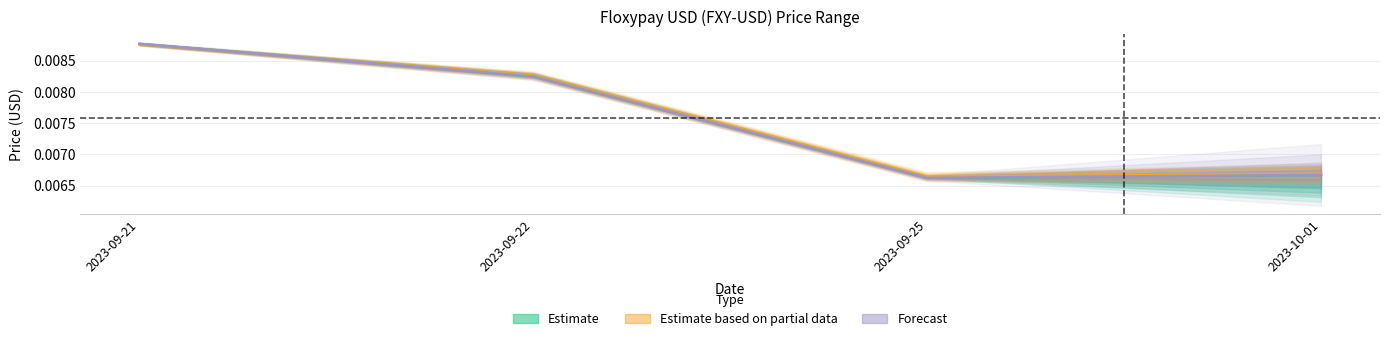

True or false: Low and Open cross at least once.

True